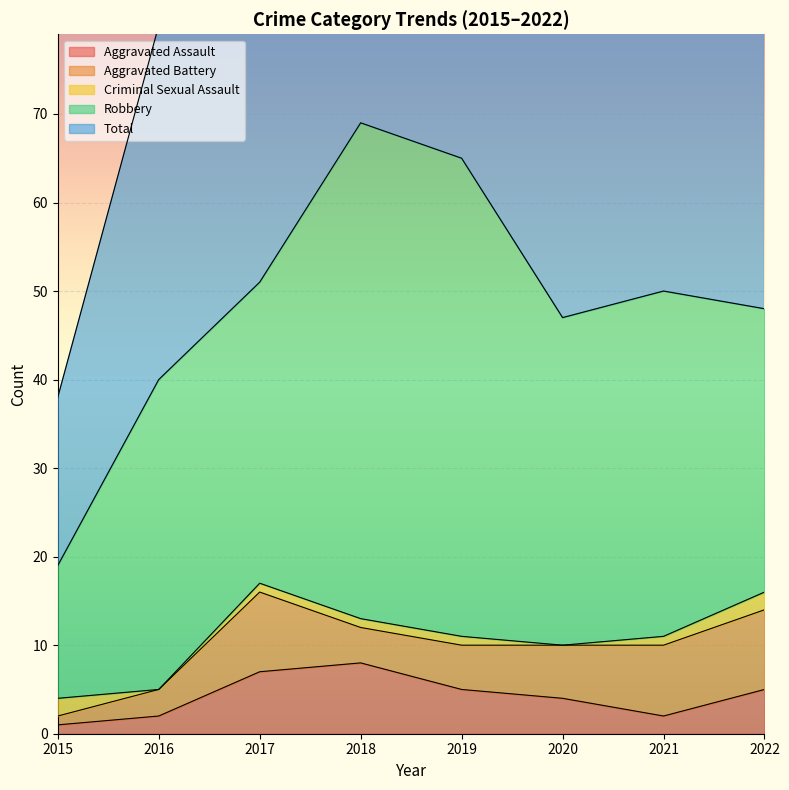

How many data points in Total are less than 50?

4